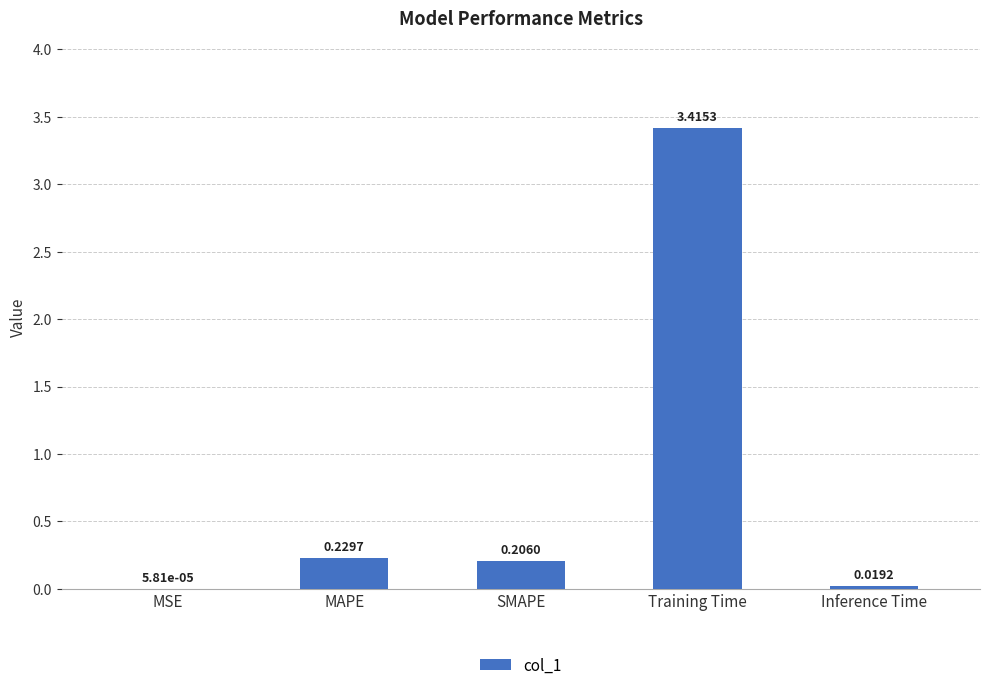

Which label corresponds to the largest value in the chart?

Training Time